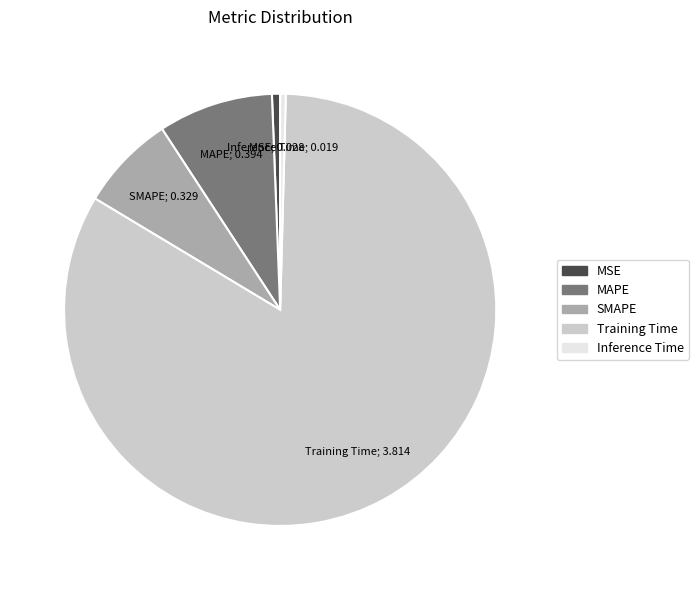

How many segments does this pie chart have?

5